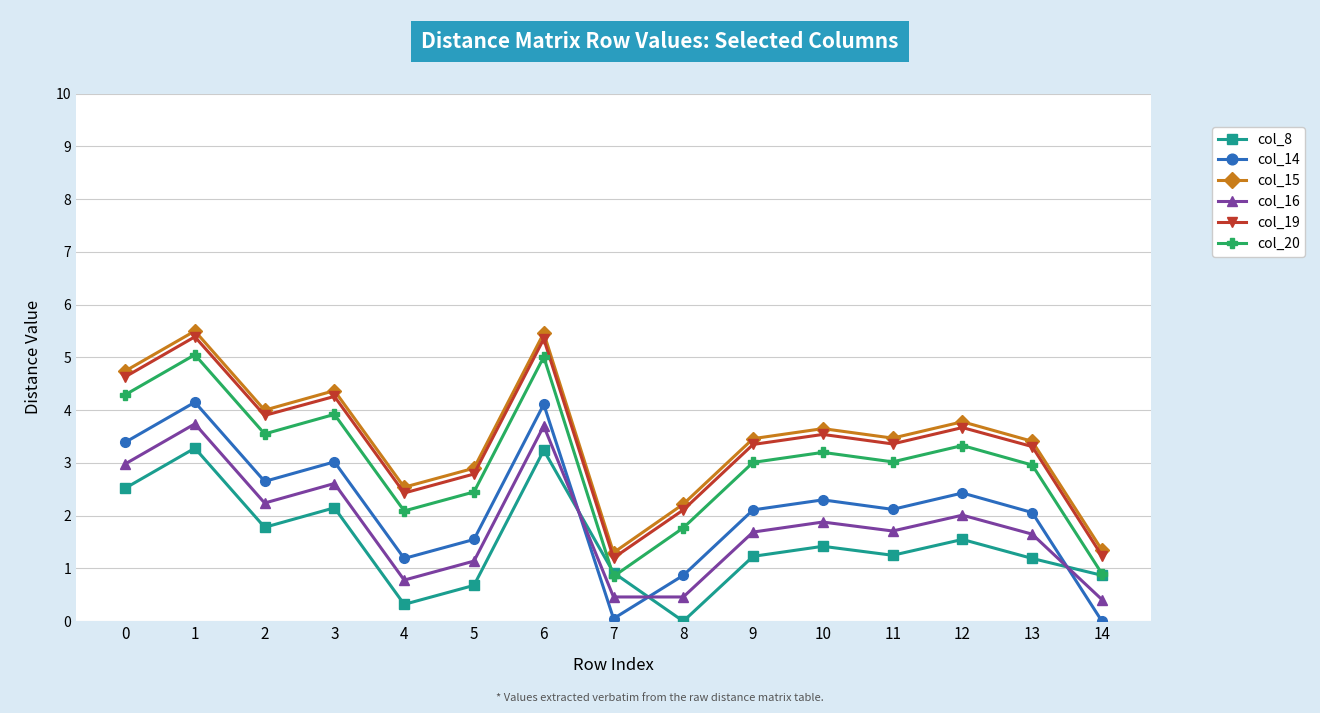

True or false: col_8 has a value of 1.4 at 10.

True